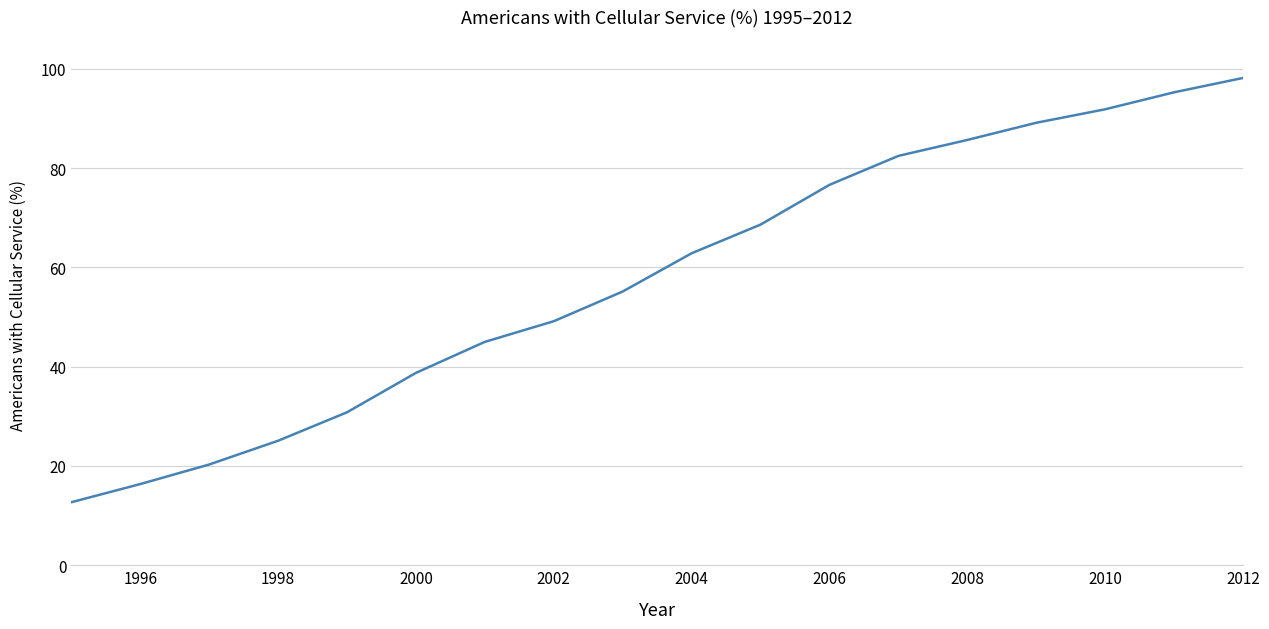

What is the greatest value displayed?

98.2